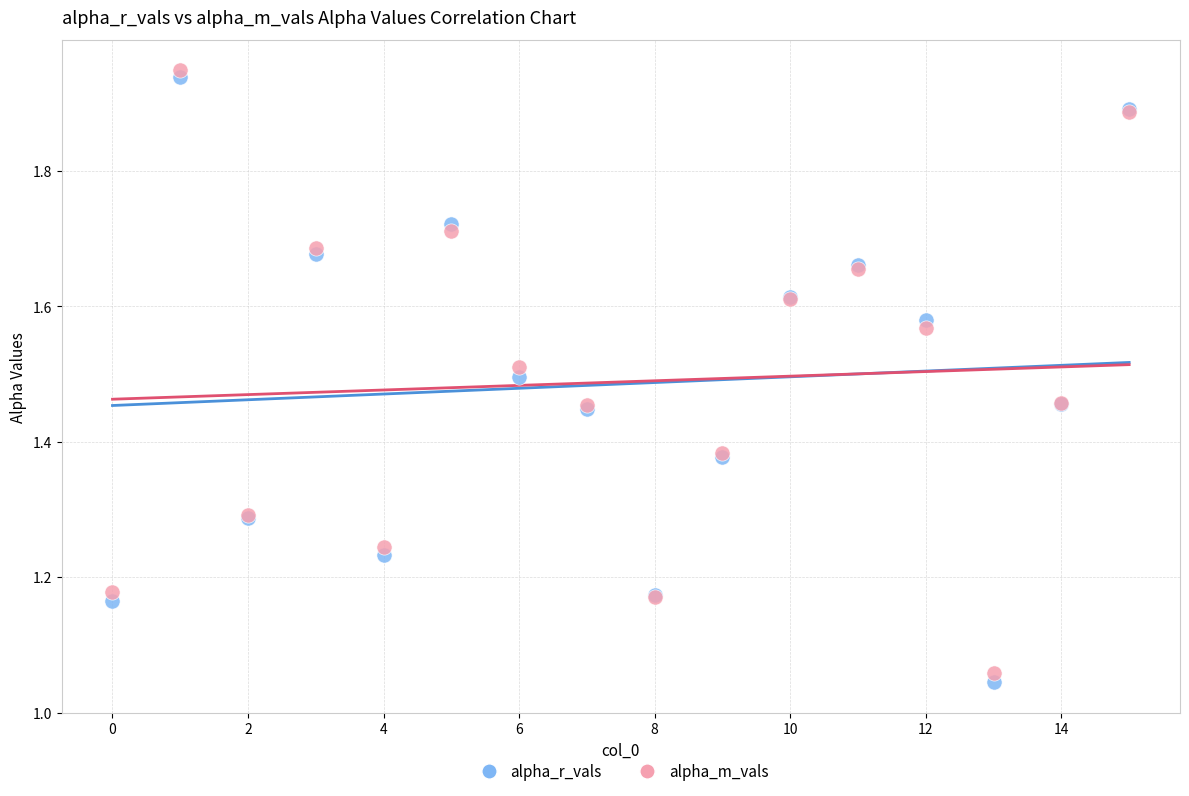

Which series contains the highest Y value?

alpha_m_vals